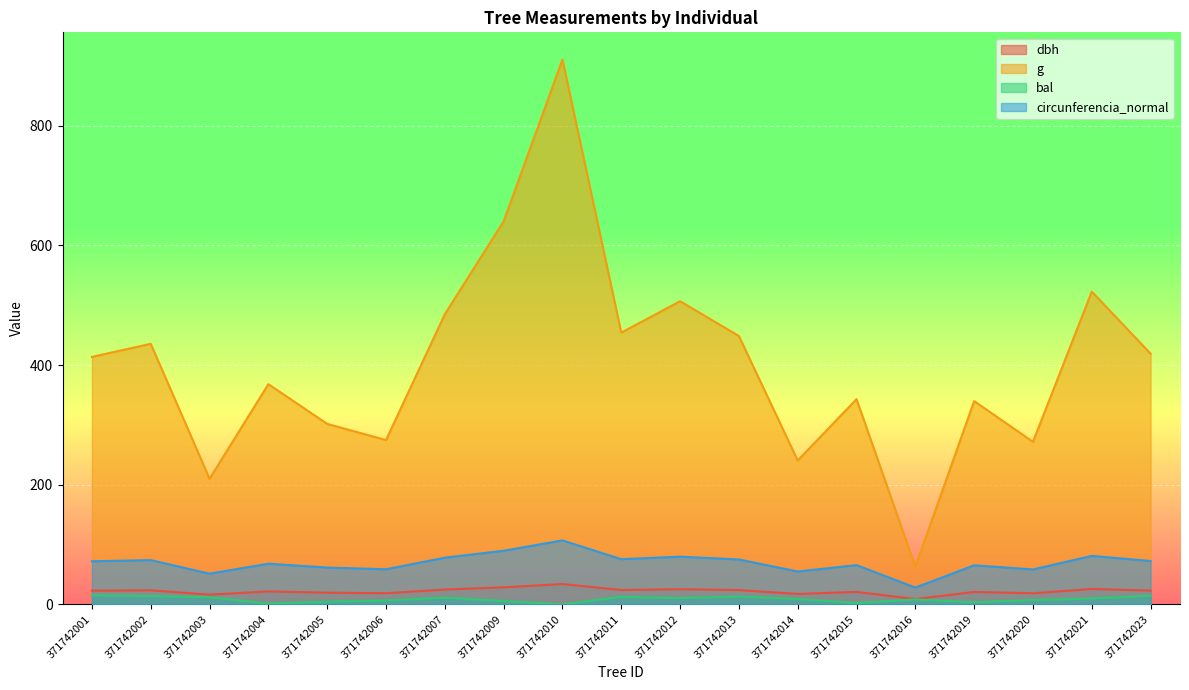

True or false: g and bal cross at least once.

False